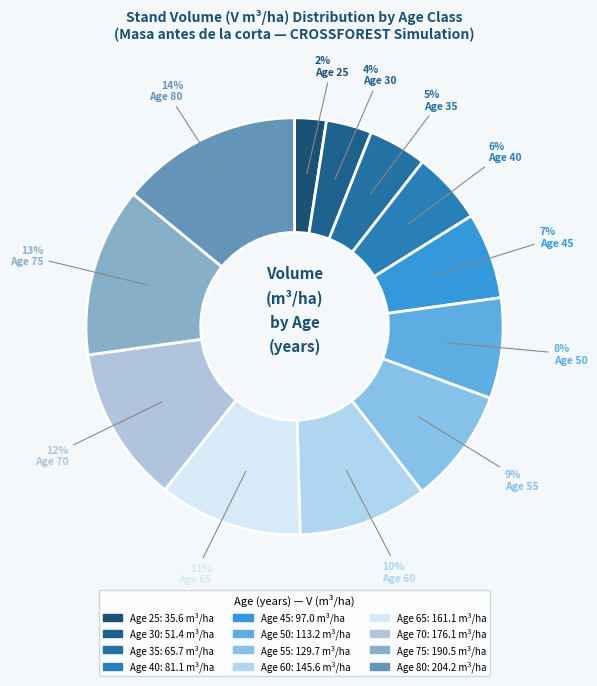

Count the number of slices in the pie.

12